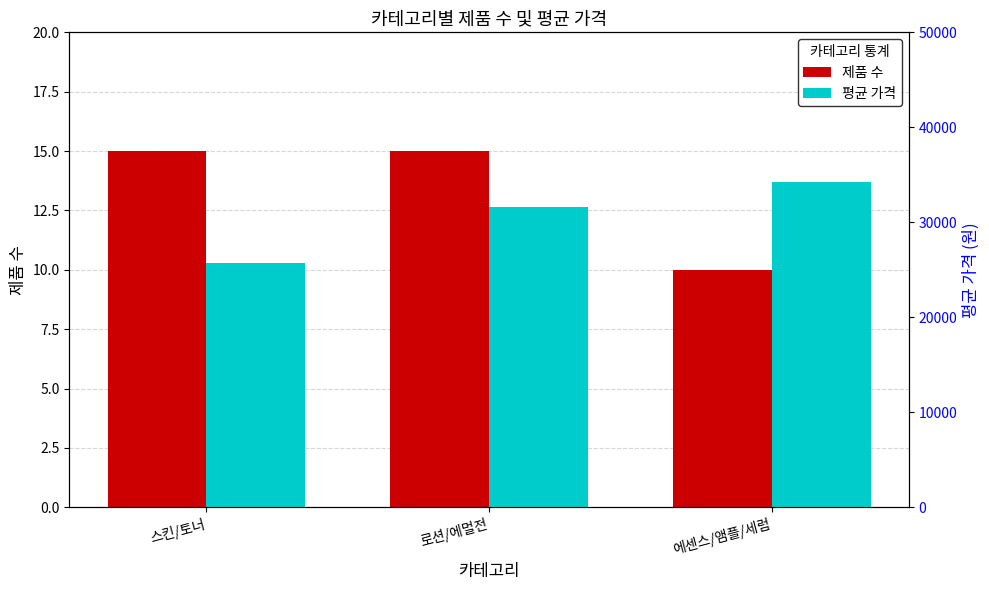

What is the total value across all series at 로션/에멀전?

31575